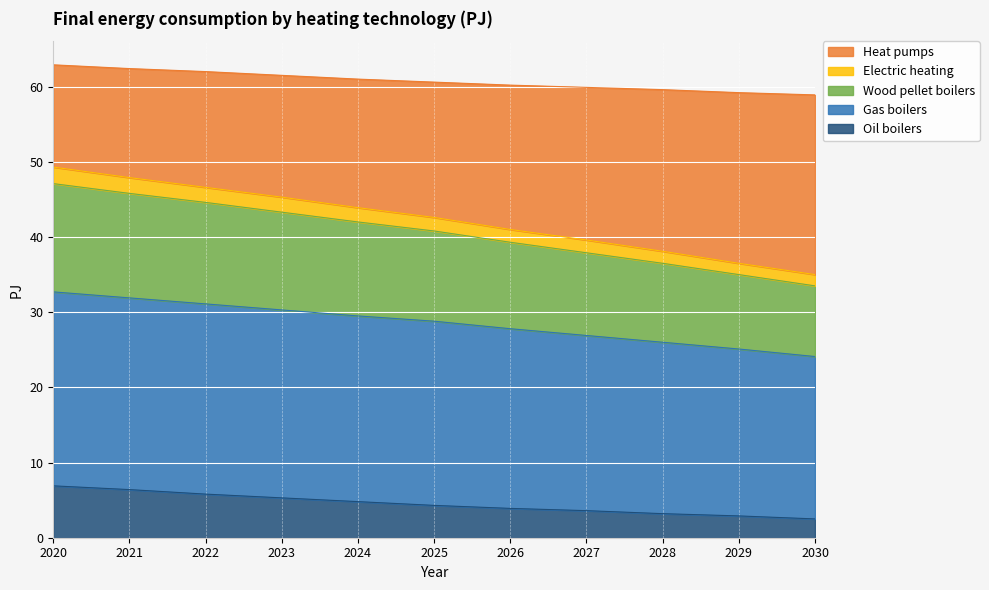

The Oil boilers series shows 2.1 at 2024. True or false?

False